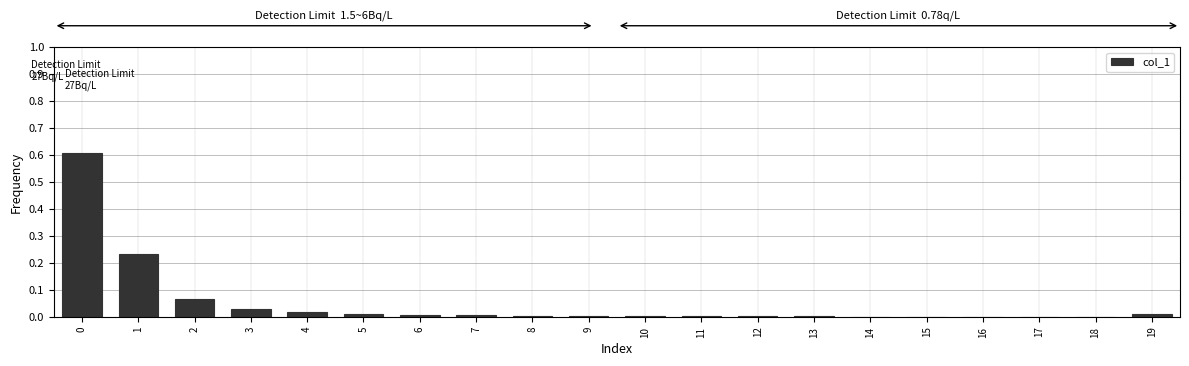

The value at 4 is 0.0. True or false?

True